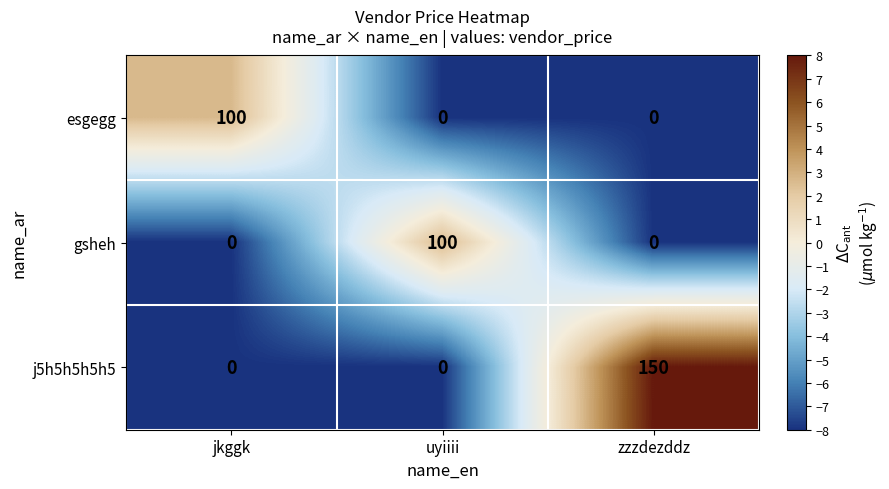

Reading left to right, what are all the values shown in this chart?

esgegg: 100	0	0
gsheh: 0	100	0
j5h5h5h5h5: 0	0	150